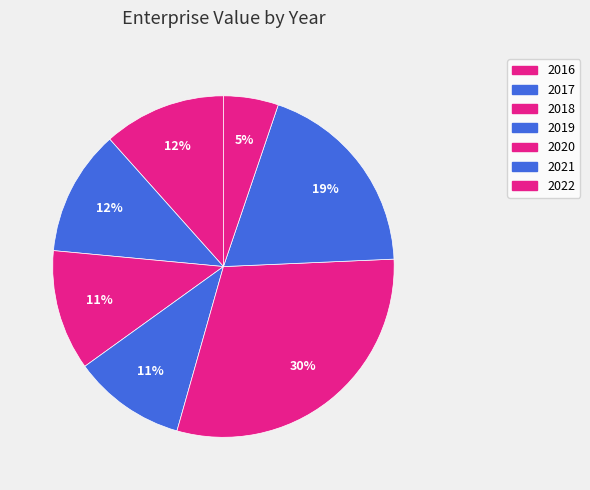

To the nearest percent, what percentage of the pie is 2021?

19%